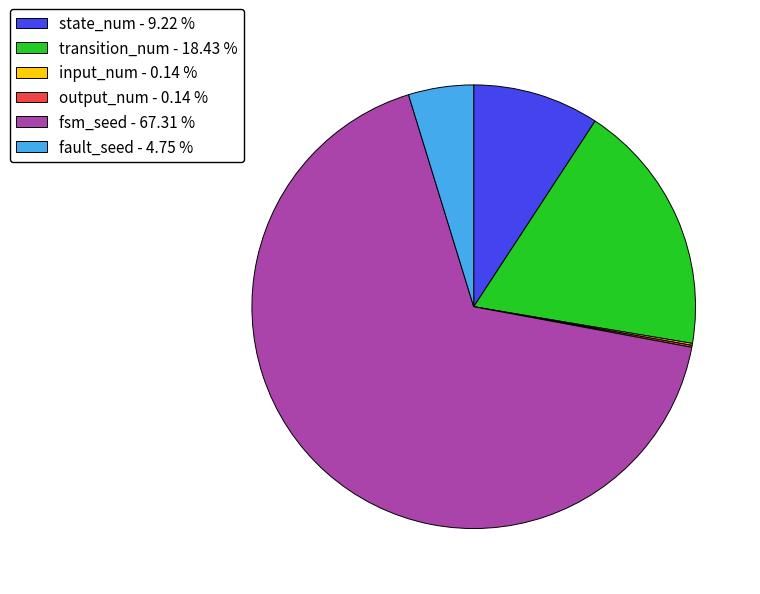

Is there any slice that represents more than half of the pie?

Yes